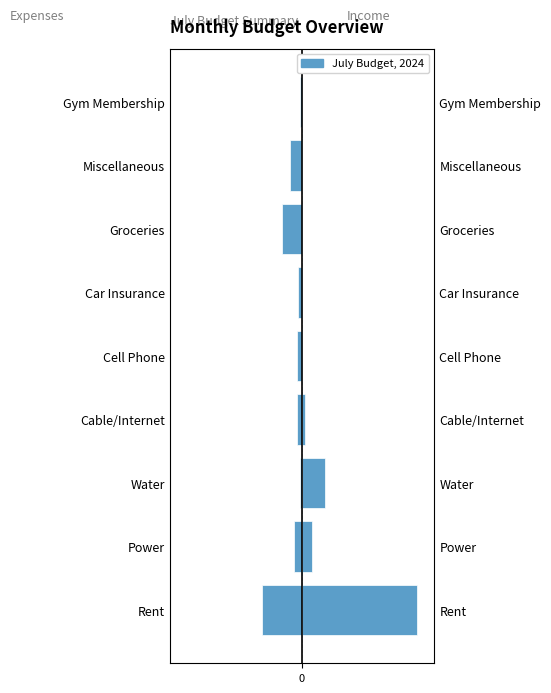

What is the difference between the Expenses (Left) values at Car Insurance and Gym Membership?

35